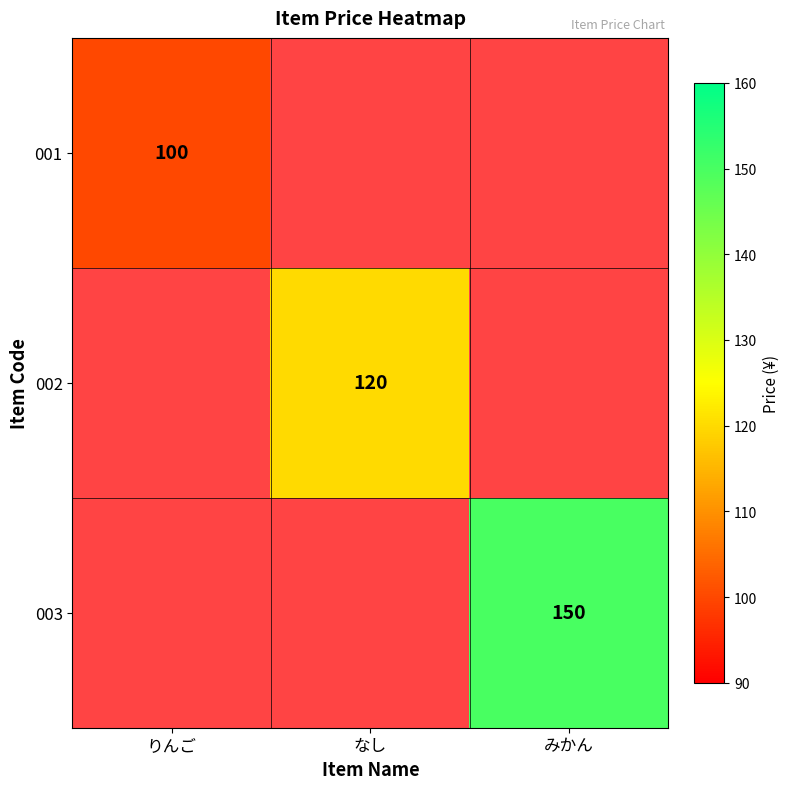

The value of 003 at みかん is 150. True or false?

True